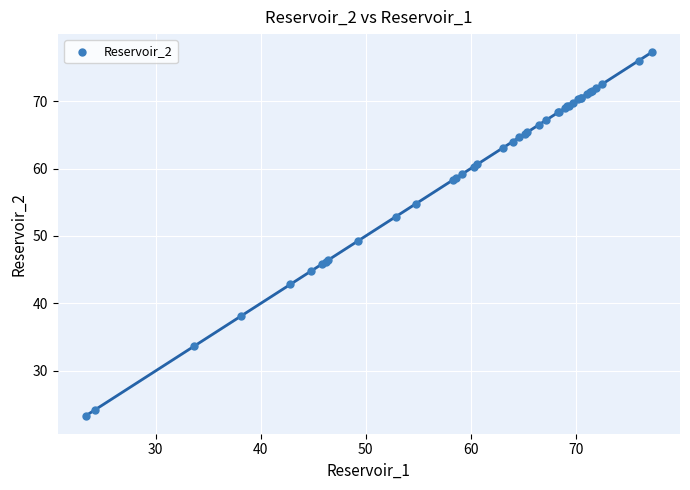

What Y value in the scatter plot is closest to 50?

49.3